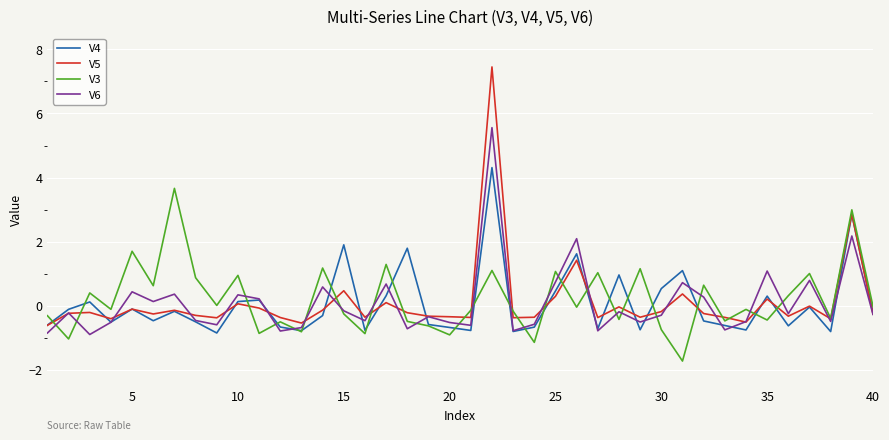

What is the lowest value of the V3 series?

-1.7